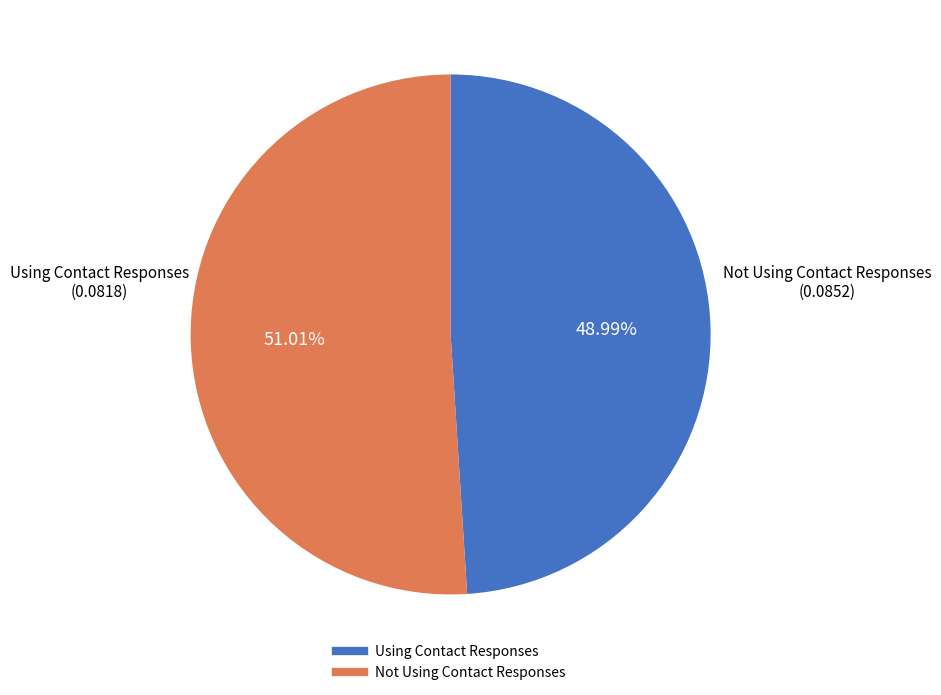

What is the smallest slice in the pie chart?

Using Contact Responses